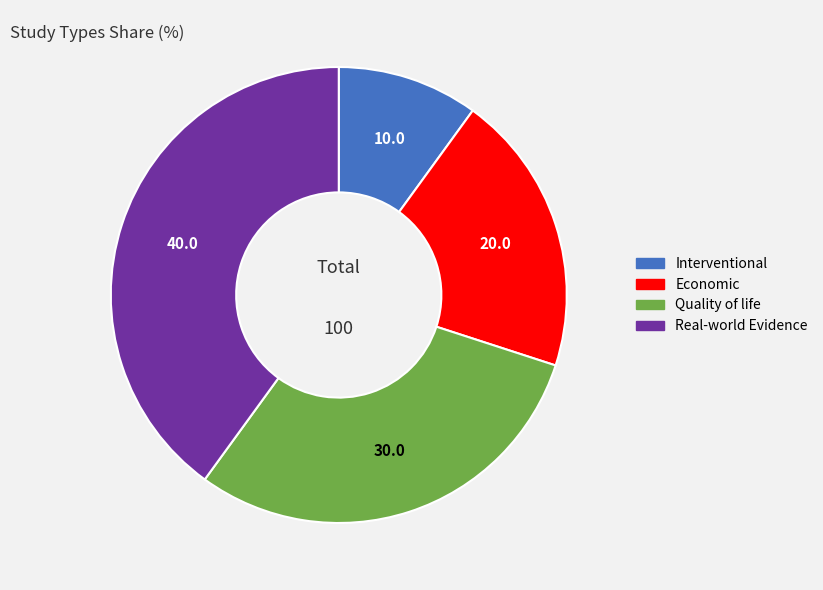

Combined, do Interventional and Economic account for over 50%?

No